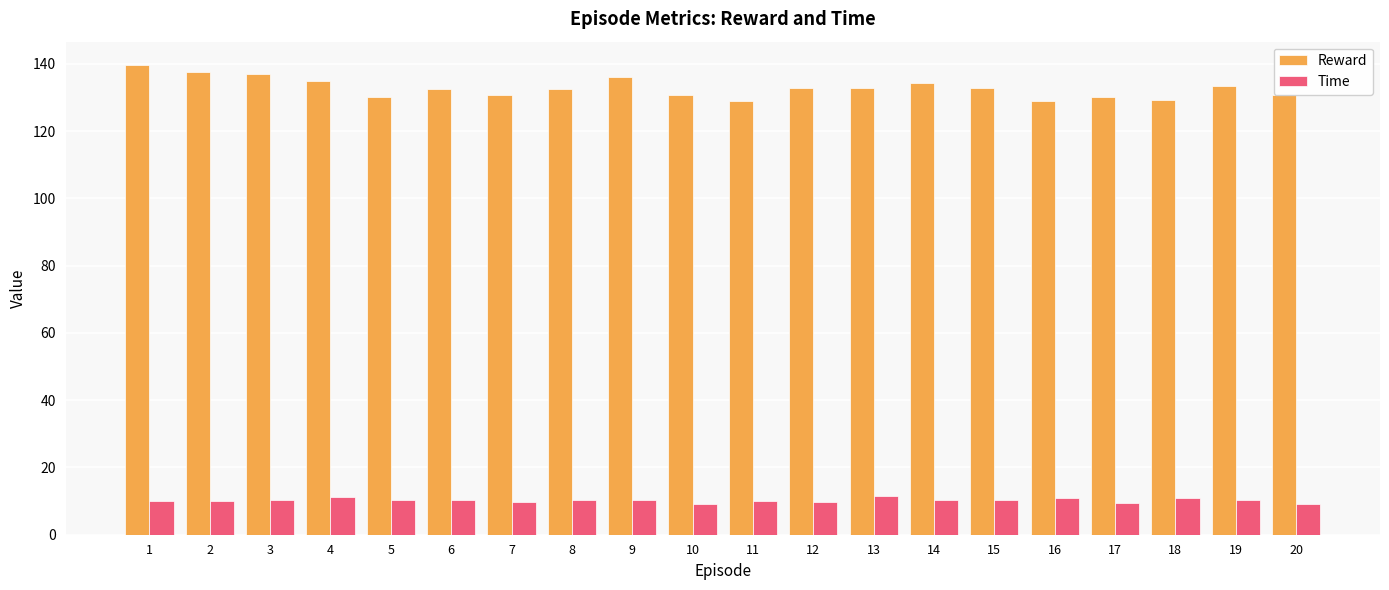

Which series has the largest total across all categories?

Reward